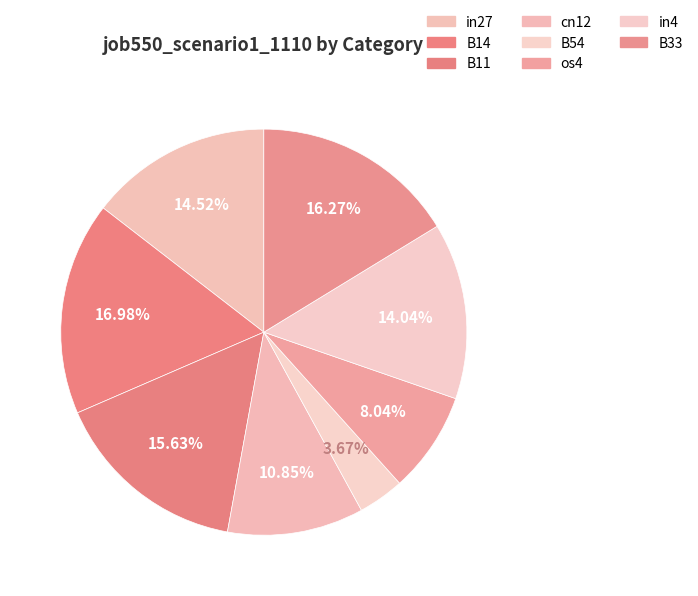

Count the number of slices in the pie.

8